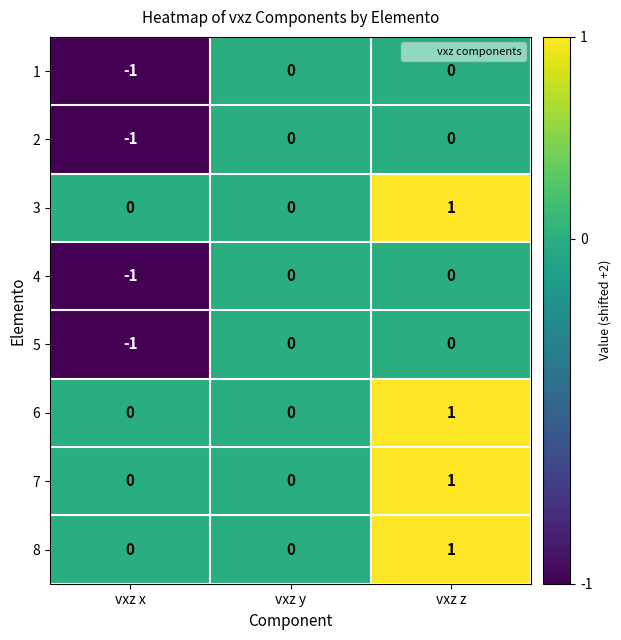

Is it true that 6 equals -1 at vxz y?

False